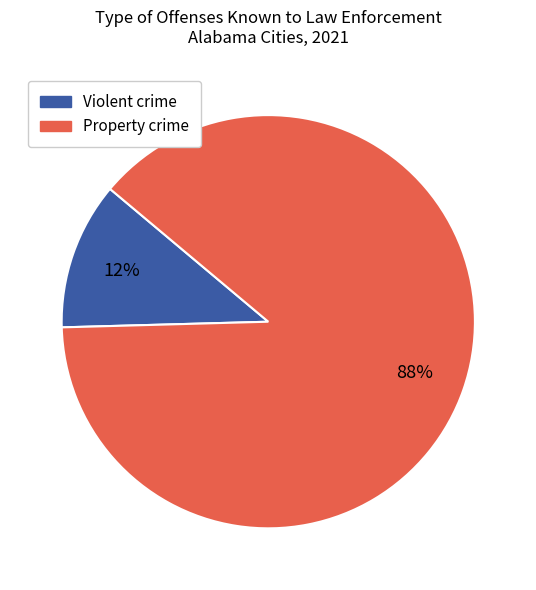

What percentage is the Property crime slice, to the nearest percent?

88%